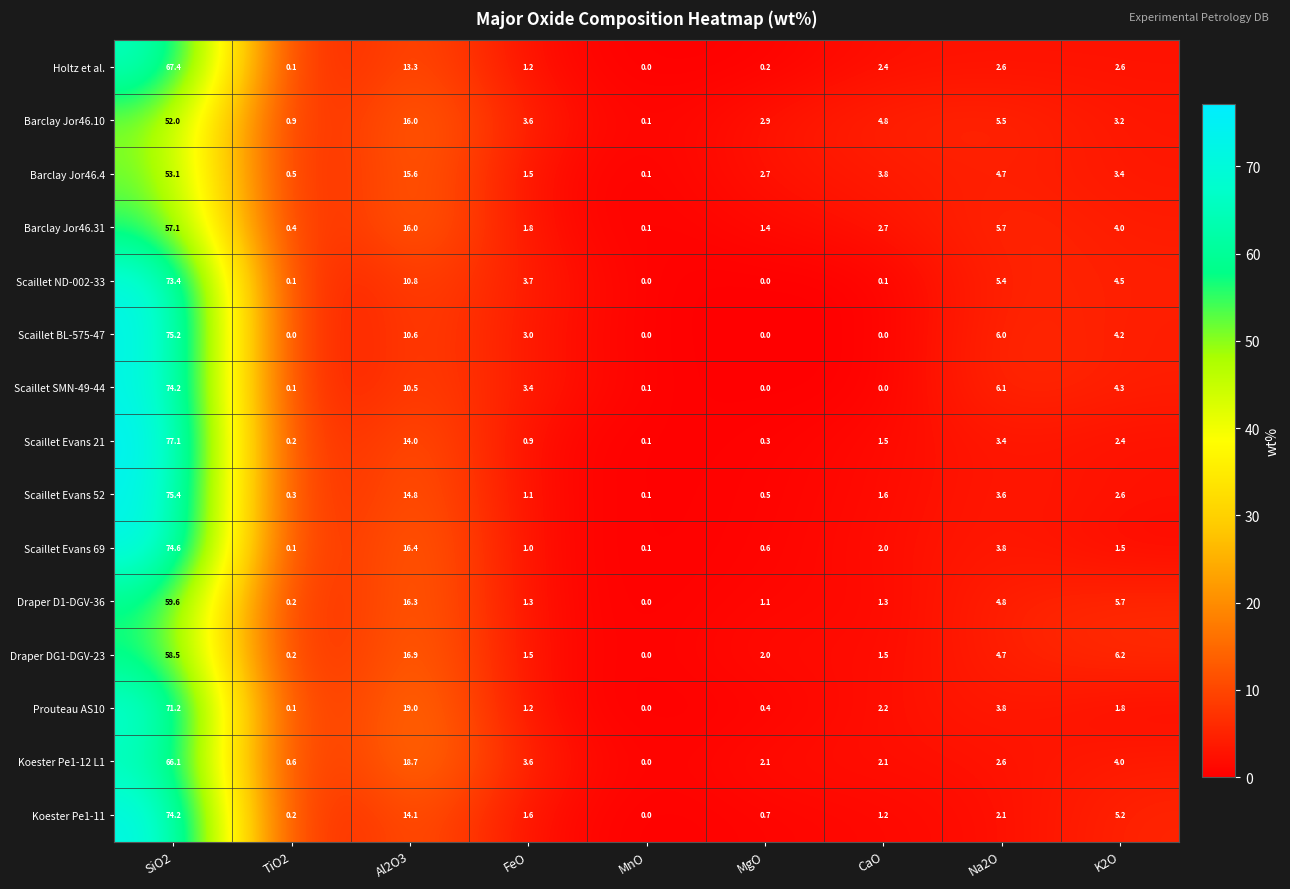

Read the Scaillet Evans 52 value at Al2O3.

14.8